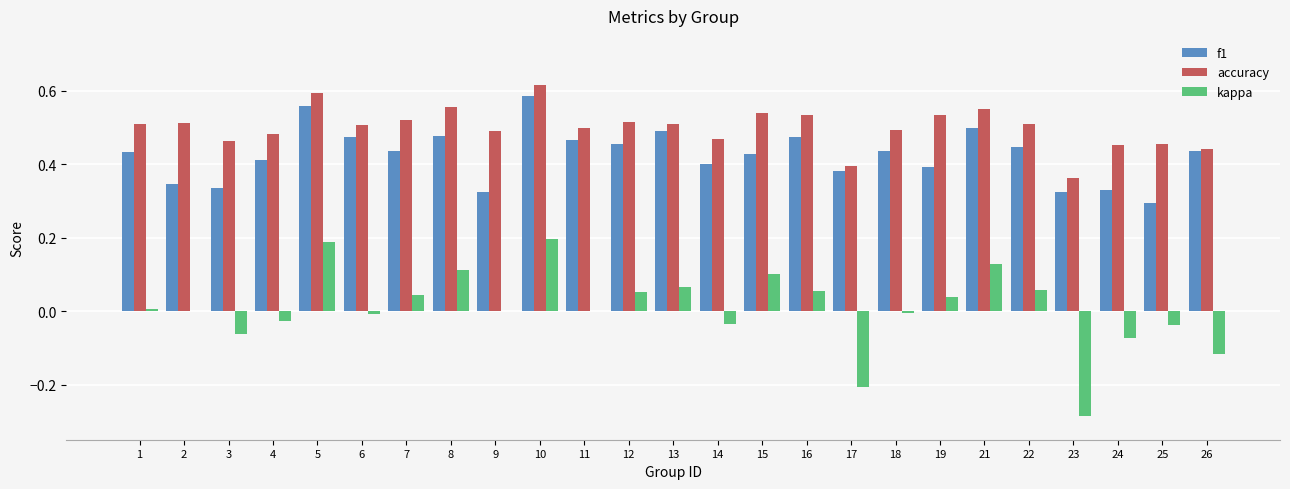

The value of accuracy at 18 is 0.3. True or false?

False